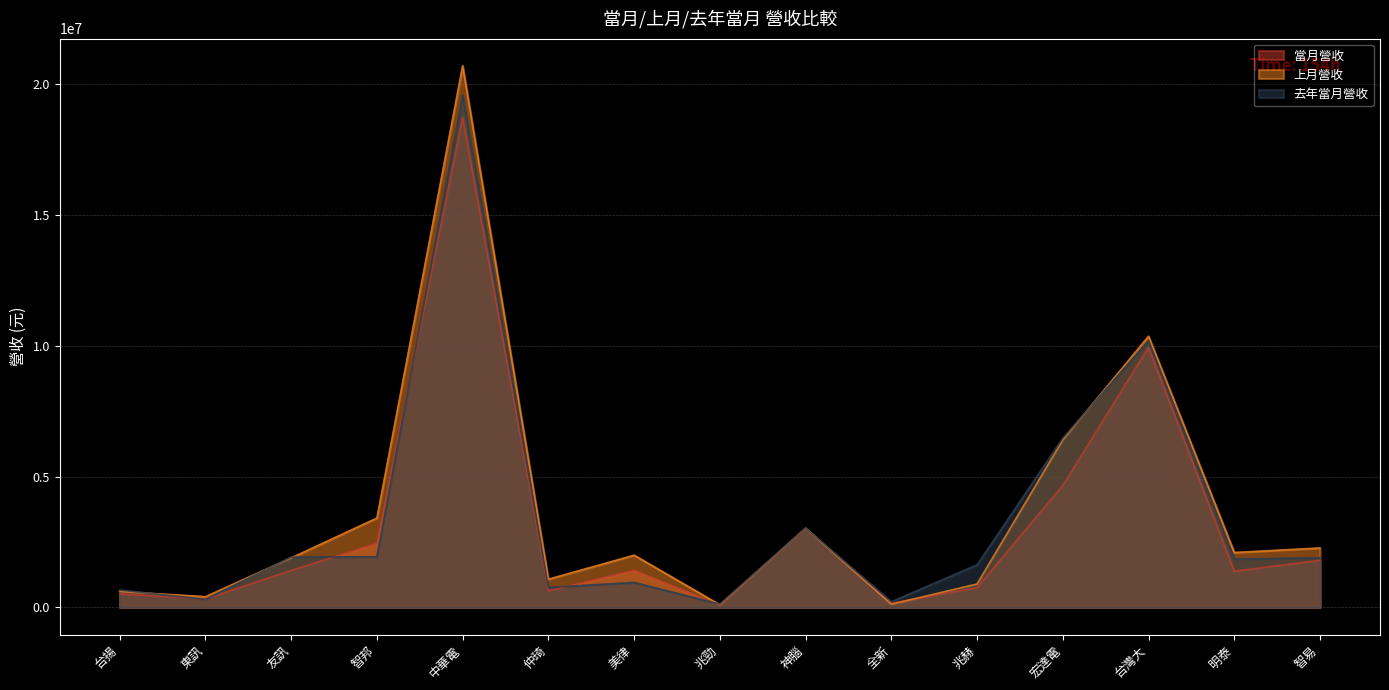

Where is 去年當月營收 nearest to the value 9855601?

台灣大